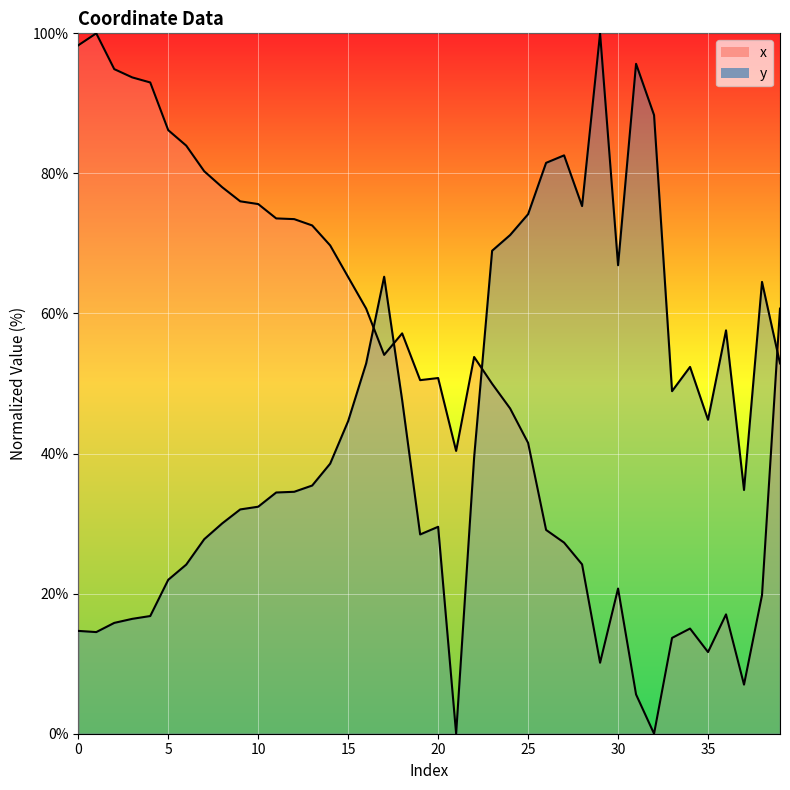

Reading left to right, what are all the values shown in this chart?

x: 0=98.3	1=100.0	2=94.9	3=93.7	4=93.0	5=86.2	6=84.0	7=80.3	8=78.0	9=76.0	10=75.6	11=73.6	12=73.5	13=72.6	14=69.7	15=65.2	16=60.7	17=54.1	18=57.2	19=50.5	20=50.8	21=40.4	22=53.8	23=50.0	24=46.4	25=41.5	26=29.1	27=27.3	28=24.2	29=10.1	30=20.7	31=5.6	32=0.0	33=13.7	34=15.0	35=11.7	36=17.0	37=7.0	38=19.8	39=60.7
y: 0=14.7	1=14.5	2=15.8	3=16.4	4=16.8	5=22.0	6=24.1	7=27.8	8=30.0	9=32.0	10=32.4	11=34.4	12=34.5	13=35.4	14=38.6	15=44.6	16=52.9	17=65.3	18=47.6	19=28.4	20=29.5	21=0.0	22=39.4	23=69.0	24=71.2	25=74.2	26=81.5	27=82.6	28=75.3	29=100.0	30=66.9	31=95.6	32=88.3	33=48.9	34=52.4	35=44.8	36=57.6	37=34.8	38=64.5	39=52.9